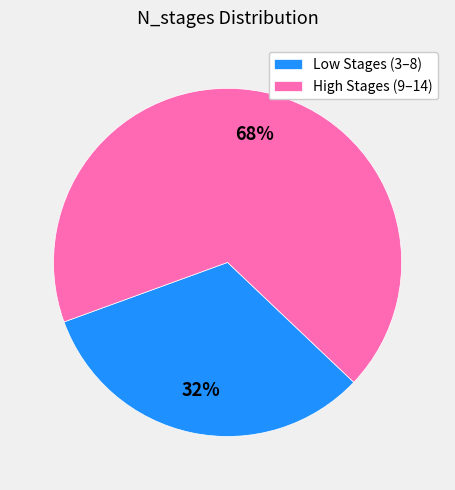

Is the sum of Low Stages (3–8) and High Stages (9–14) greater than half?

Yes